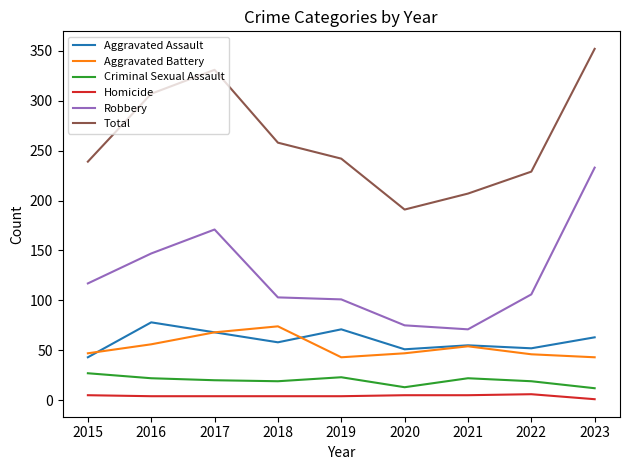

What is the greatest value displayed?

352